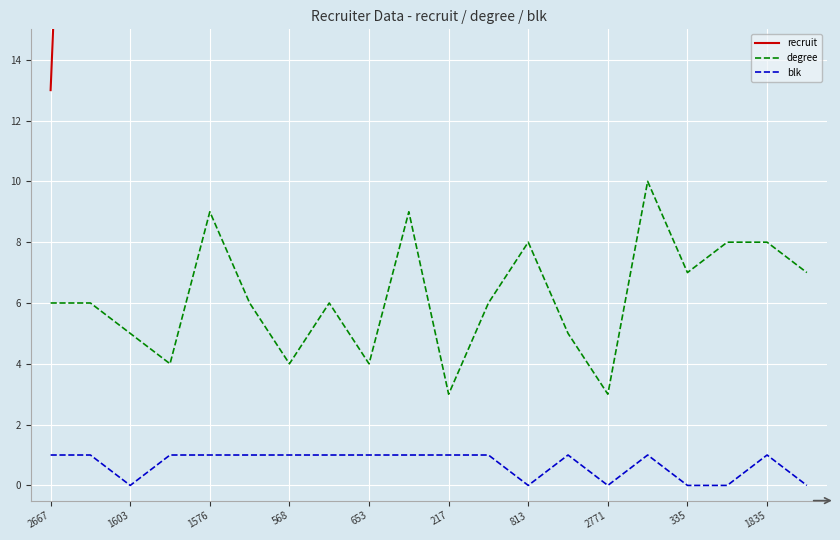

What are all the series names shown in the legend?

recruit, degree, blk